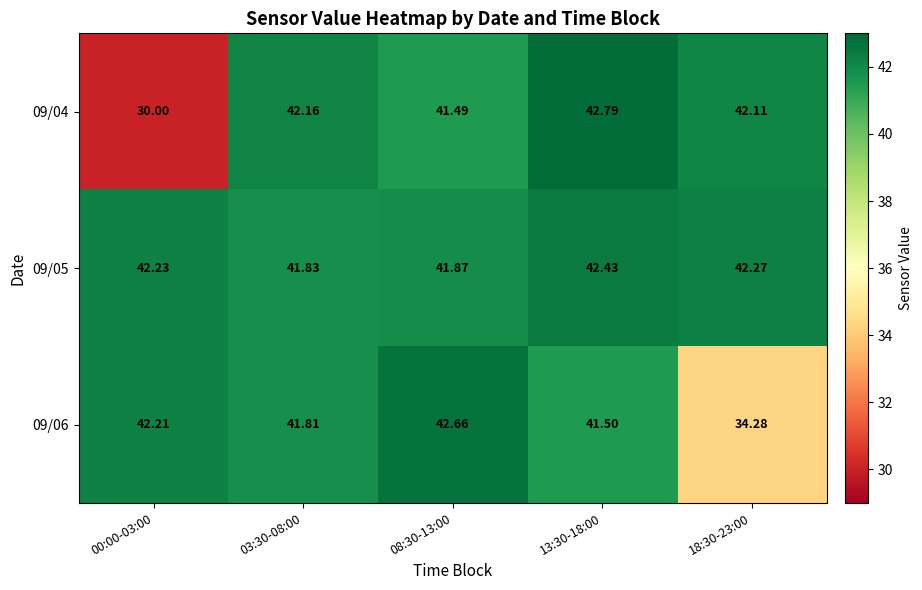

Is the value of 09/06 at 08:30-13:00 greater than the value of 09/05 at 03:30-08:00?

Yes